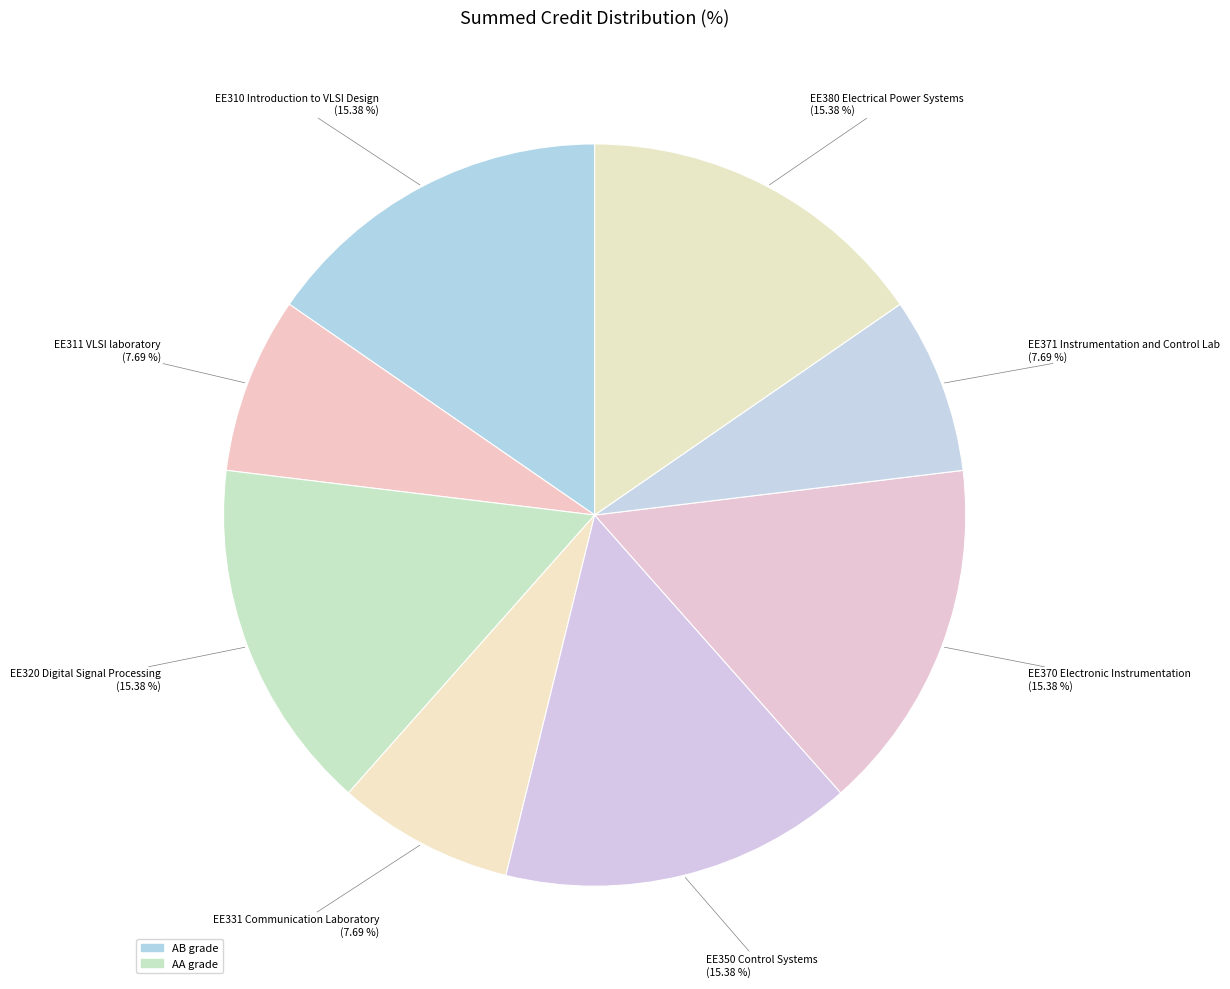

Which category has the smallest portion of the pie?

EE311 VLSI laboratory